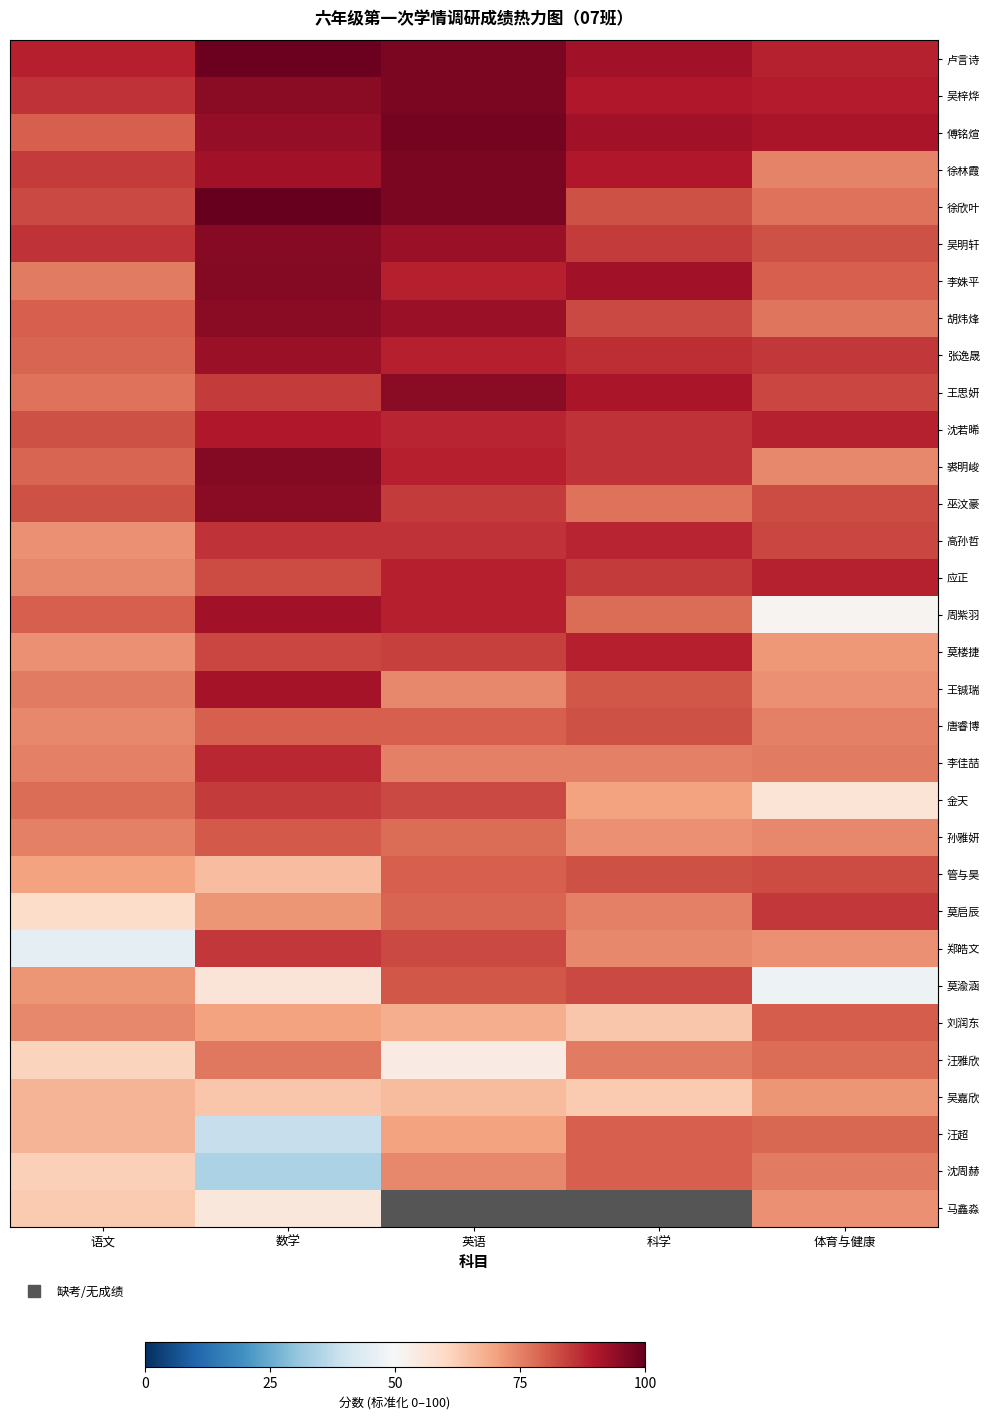

Rank the categories by 沈周赫 value from lowest to highest.

数学, 语文, 英语, 体育与健康, 科学